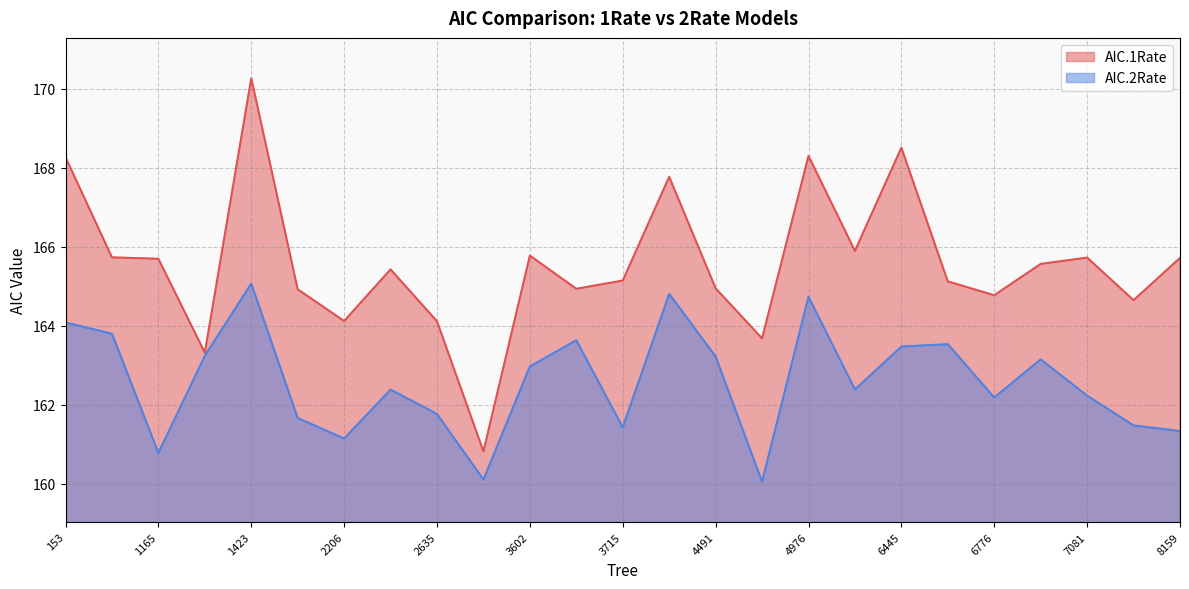

Is it true that AIC.2Rate equals 164.8 at 4229?

True